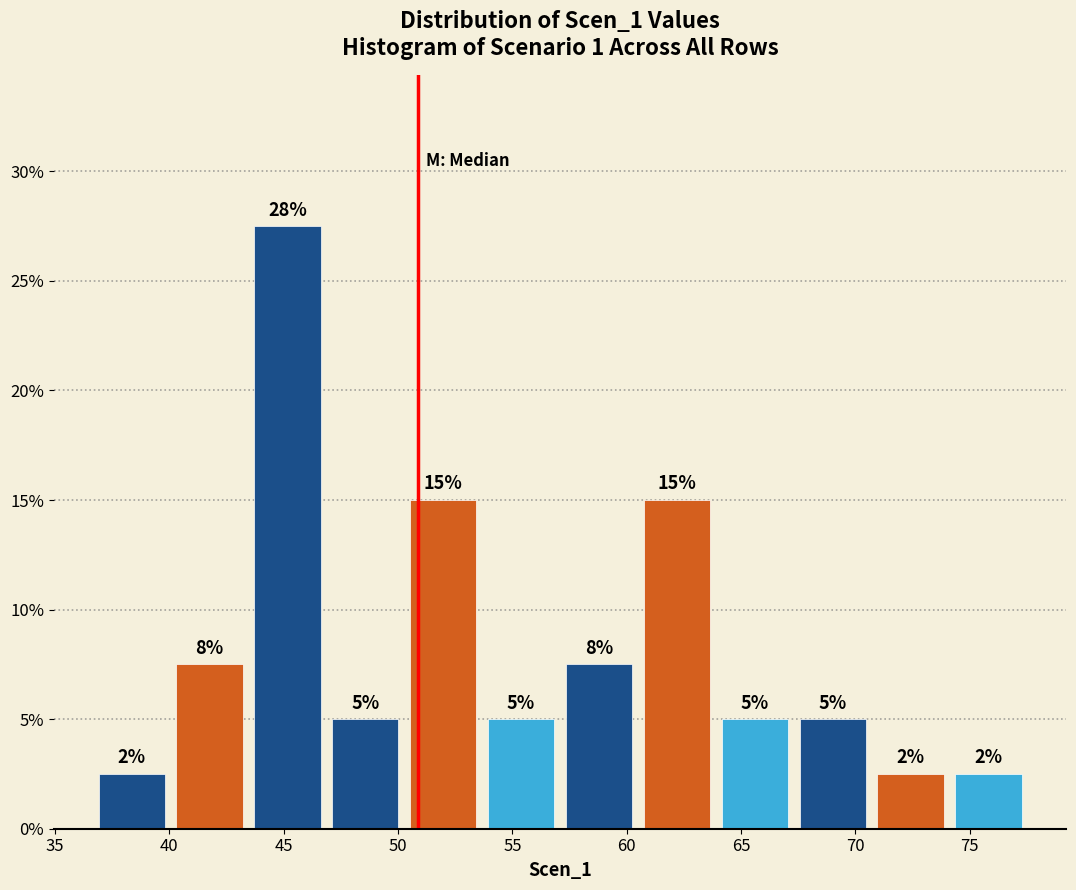

Which range on the x-axis has the tallest bar?

43.5 to 47.0